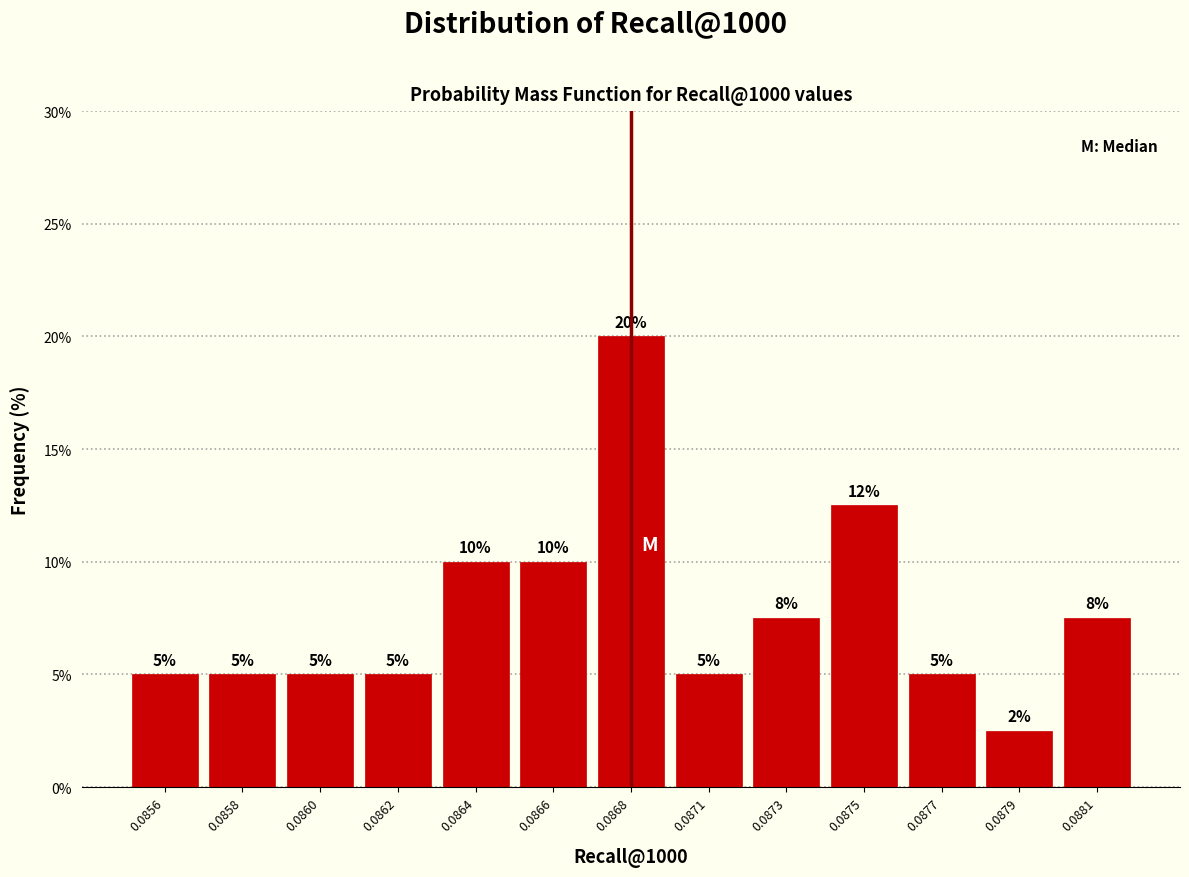

What is the ratio of the value at 0.0868 to the value at 0.0877?

4.0